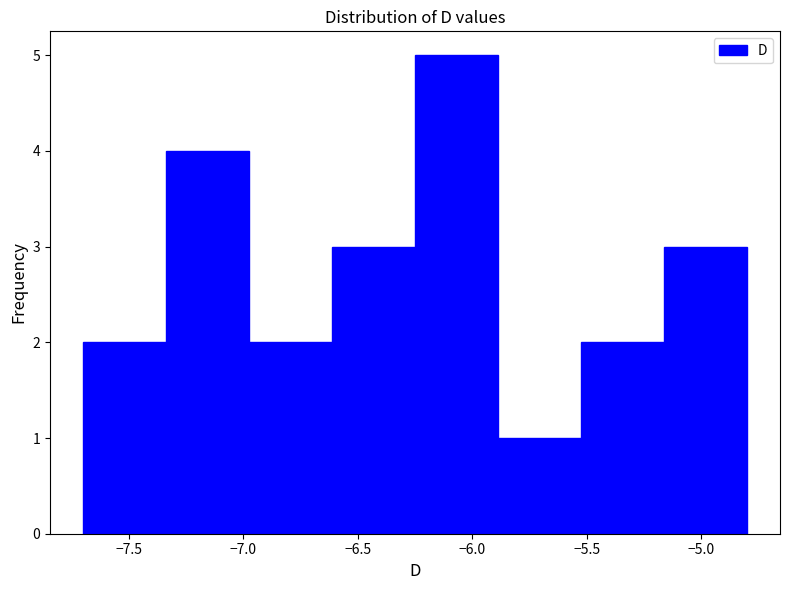

How tall is the bar that spans -5.50 to -5.15 on the x-axis? Neither the bar edges nor the heights are printed on the chart, so give them approximately, as read against the axes.

2